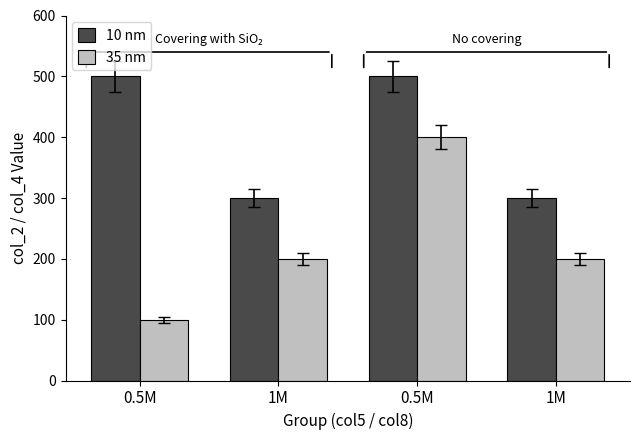

How many bars are there in total?

8